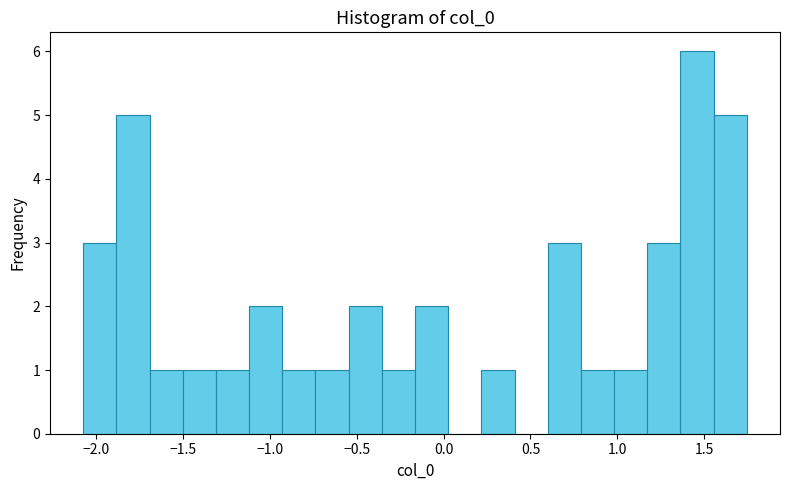

Read against the x-axis, roughly where is the centre of the tallest bar?

1.45